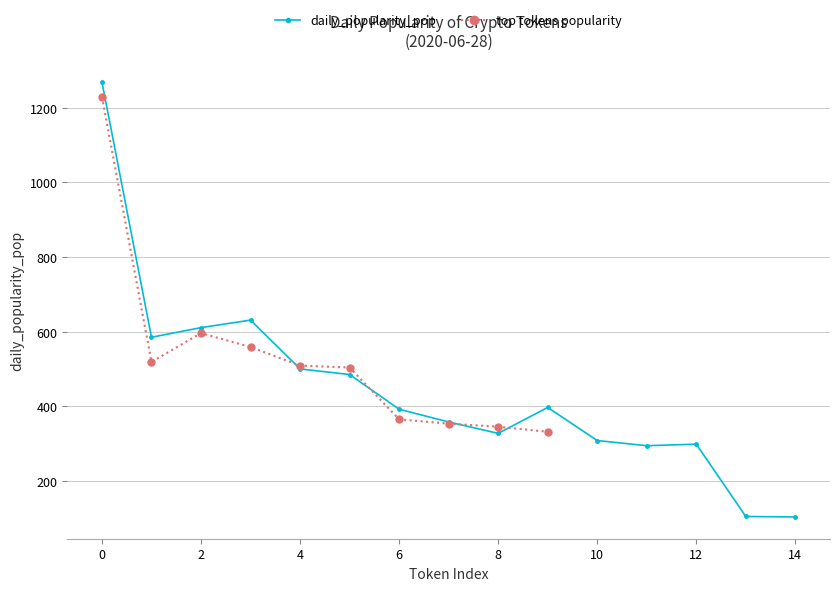

What is the maximum value for daily_popularity_pop?

1269.3